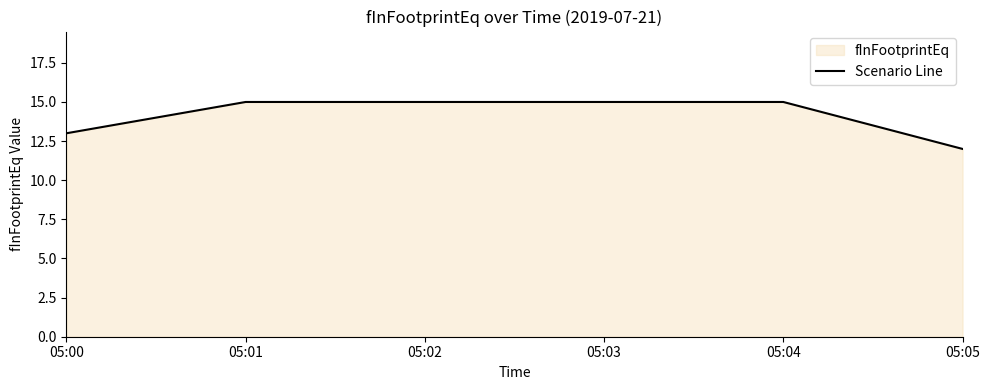

List the labels in order of value, smallest first.

05:05, 05:00, 05:01, 05:02, 05:03, 05:04